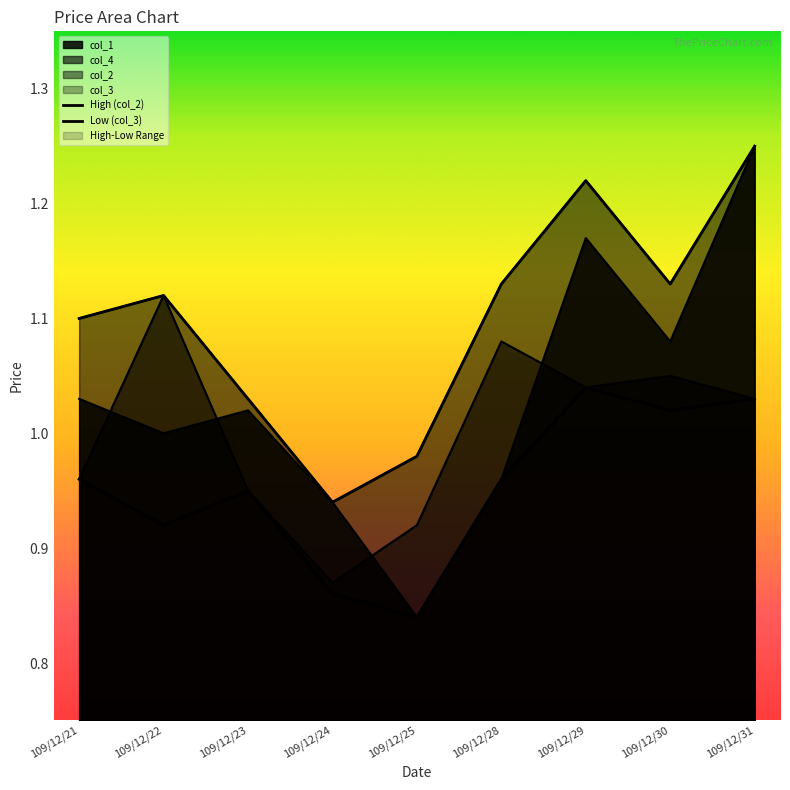

What is the approximate value of Low (col_3) at 109/12/25?

0.8